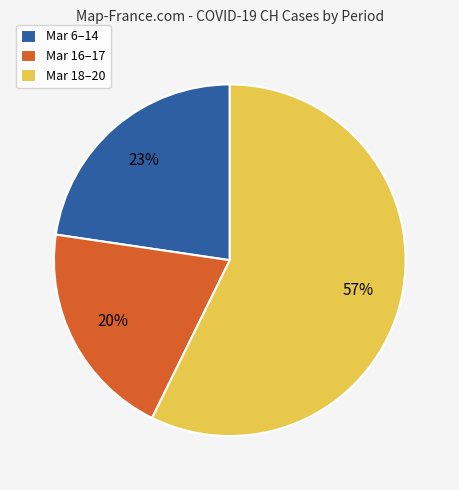

Approximately how many times larger is the value at Mar 6–14 compared to Mar 18–20?

0.4